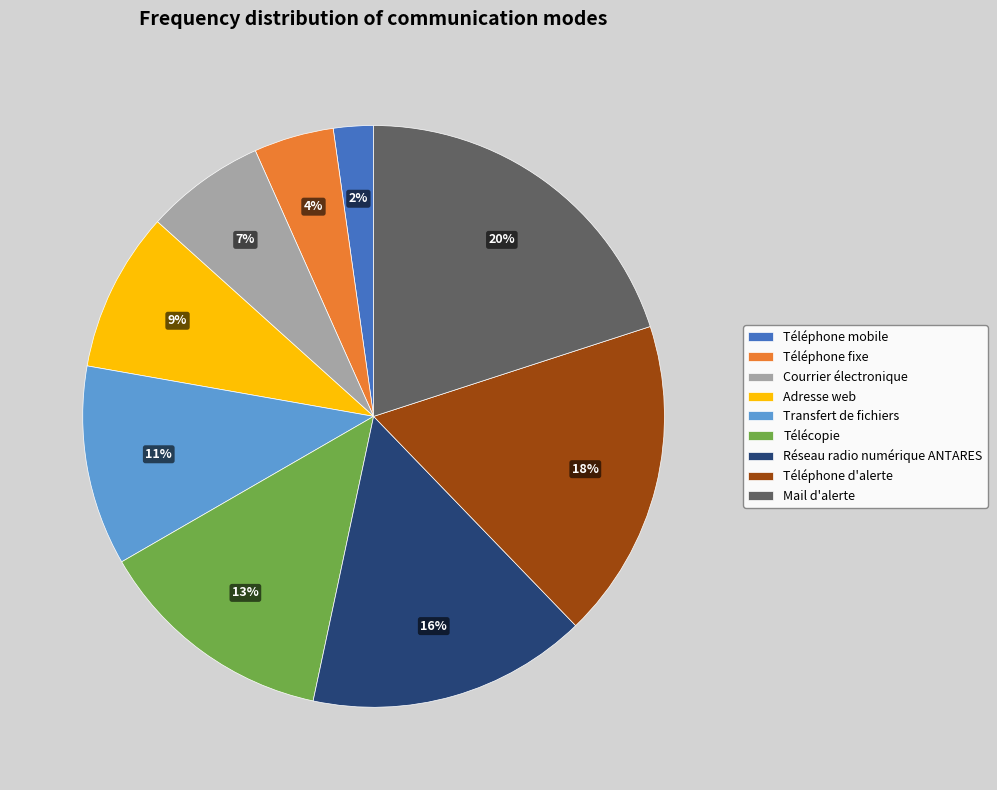

What percentage is the Réseau radio numérique ANTARES slice, to the nearest percent?

16%